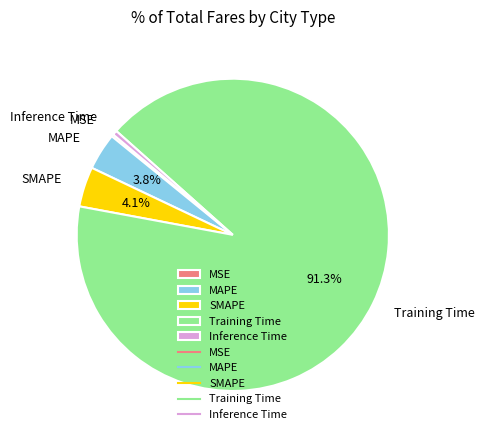

Does Training Time represent more than half of the total?

Yes